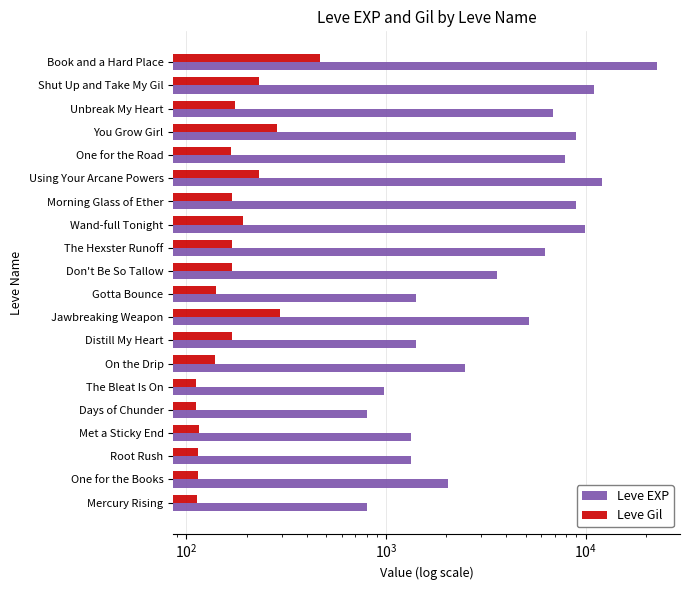

The value of Leve Gil at Don't Be So Tallow is 84. True or false?

False